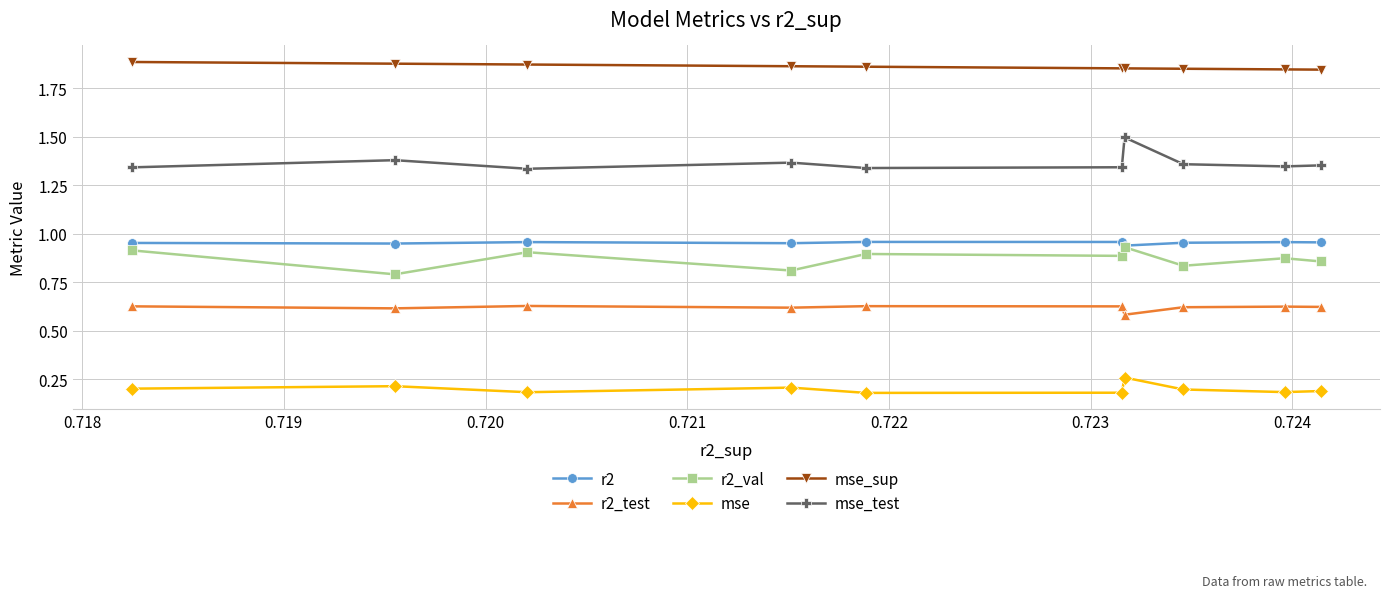

Which series has the widest spread of values?

mse_test